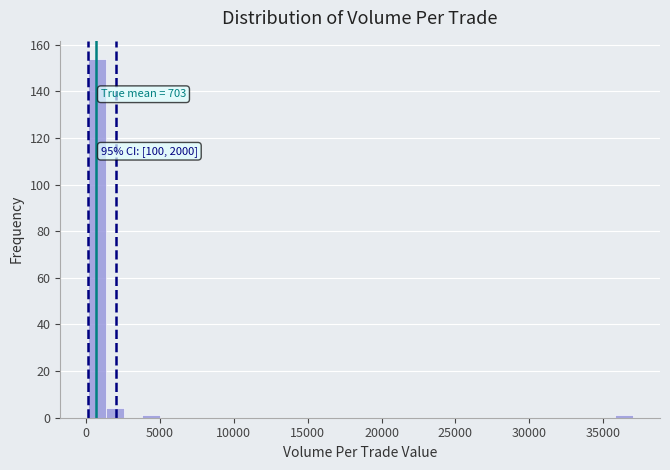

Read against the x-axis, roughly where is the centre of the tallest bar?

500